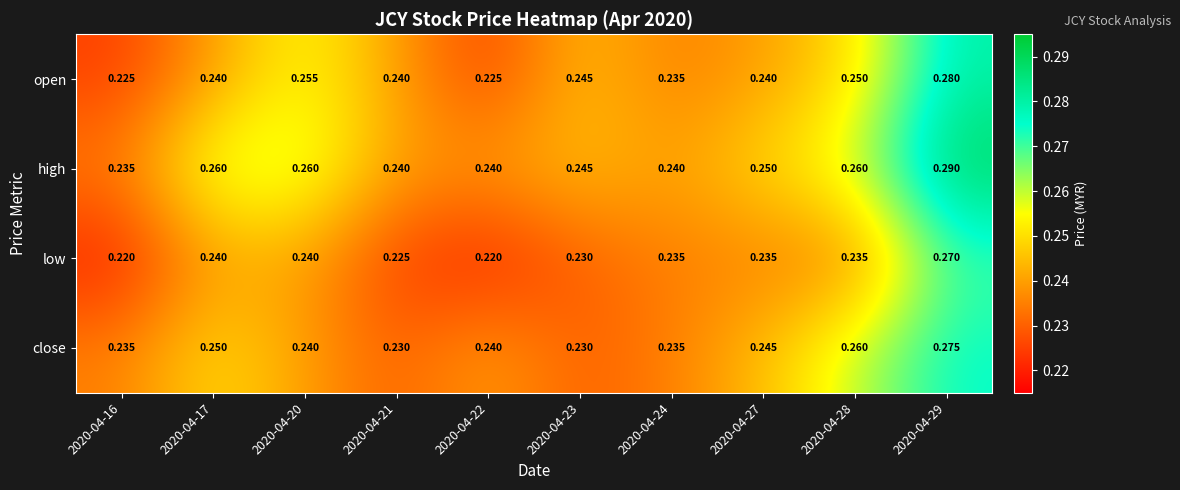

Is the value of low at 2020-04-28 greater than the value of close at 2020-04-17?

No